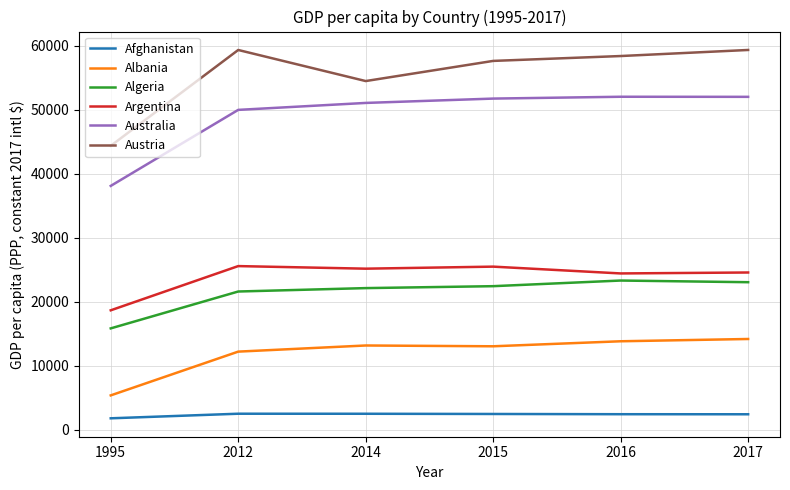

At which label is Algeria closest to 19546?

2012